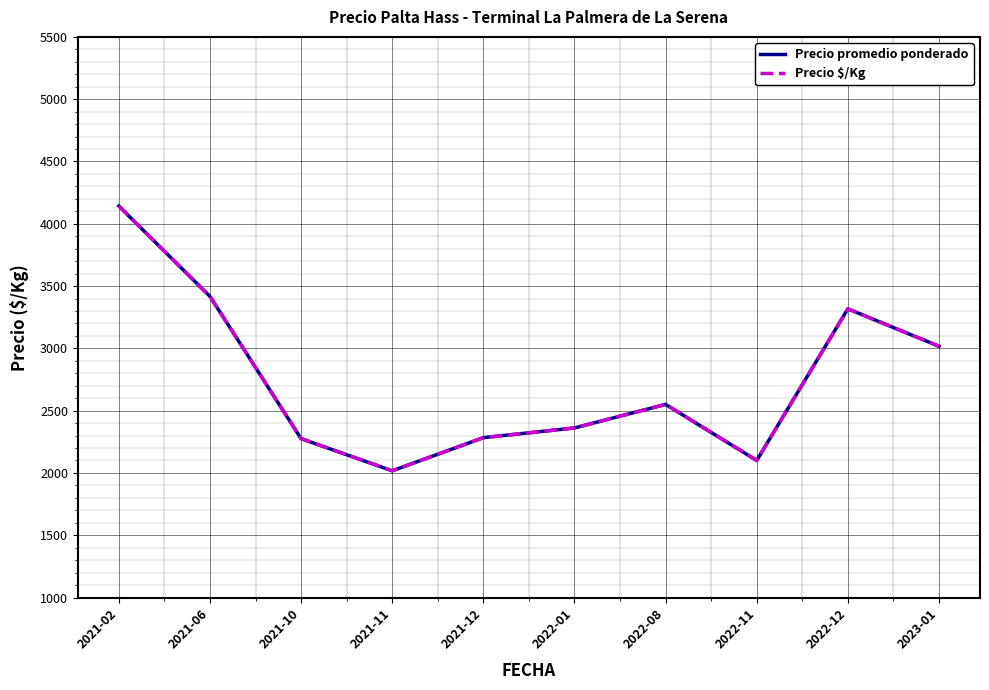

At which category is the sum across all series the highest?

2021-02